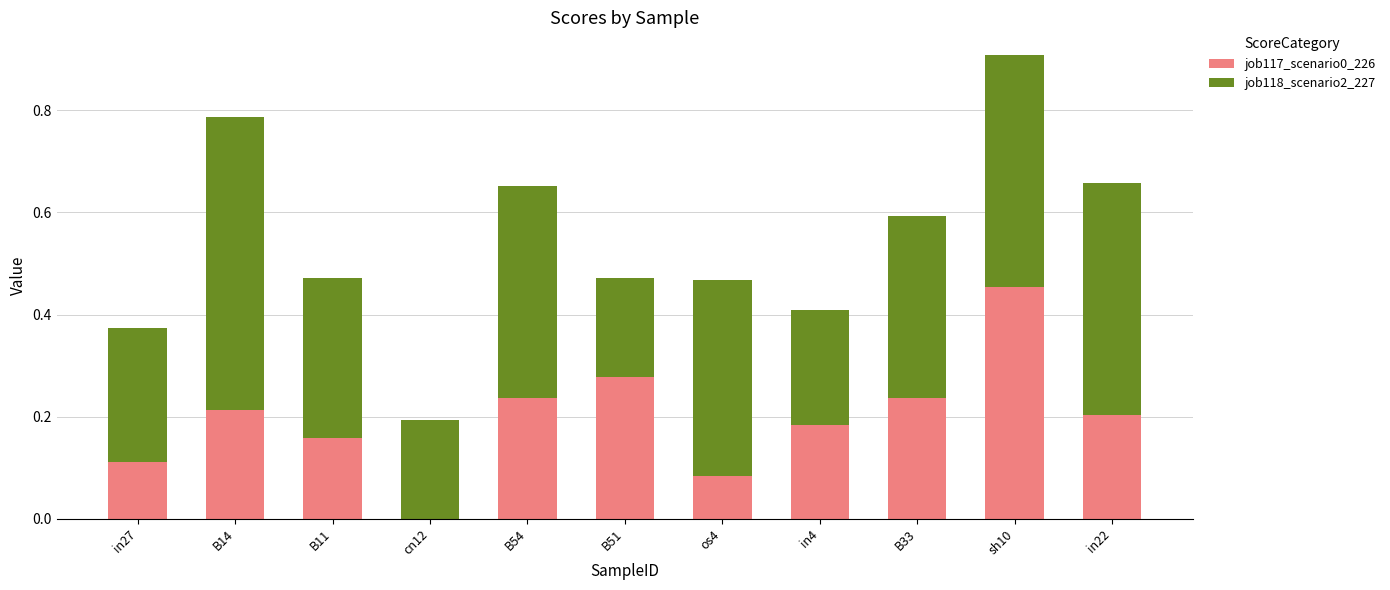

Is it true that job117_scenario0_226 equals 0.2 at B54?

True